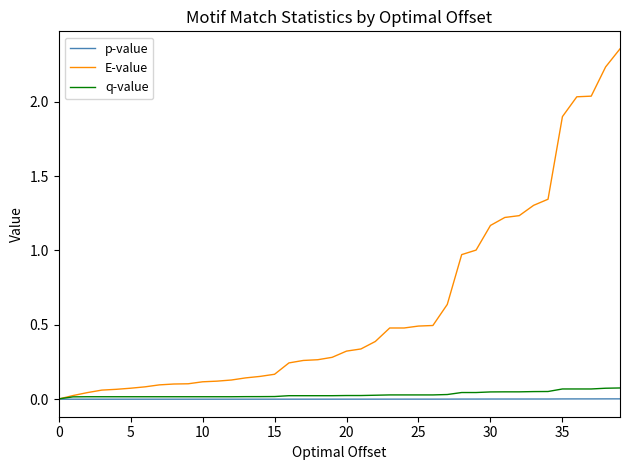

Which series has the largest range (max minus min)?

E-value